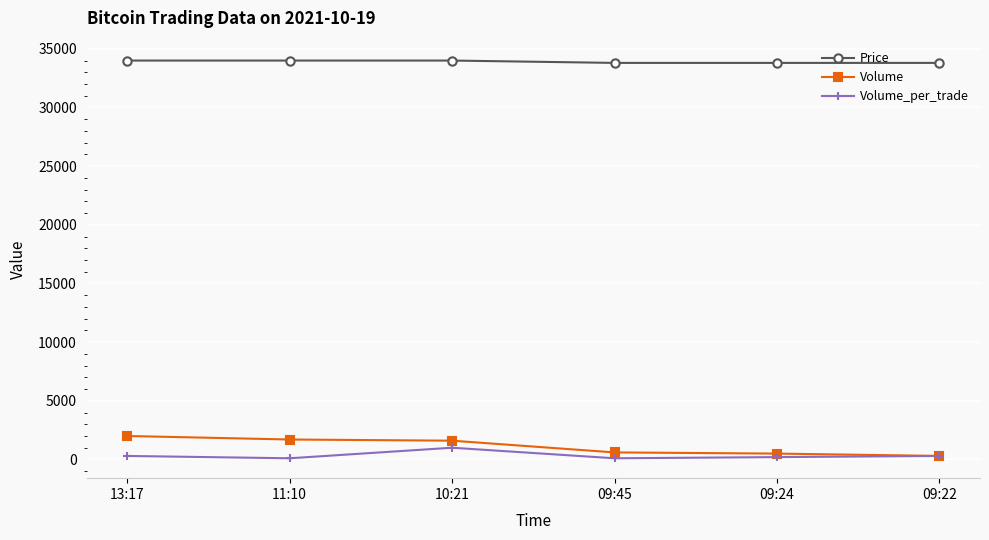

Which series has the largest total across all categories?

Price